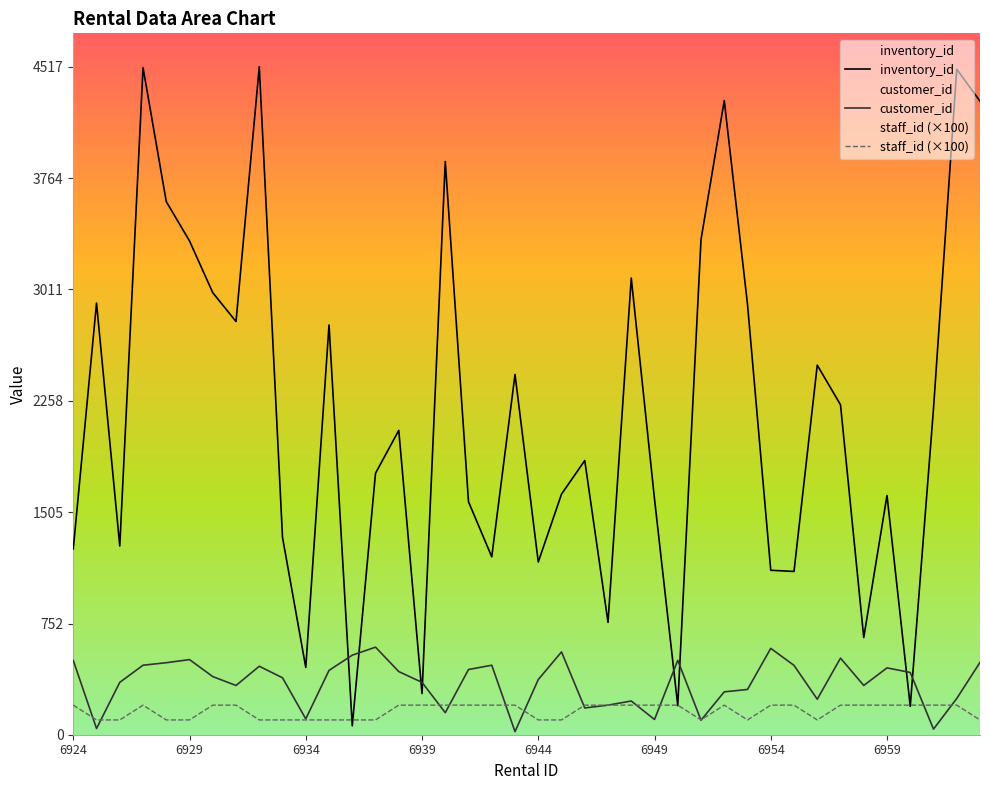

At which category is the sum across all series the highest?

6927